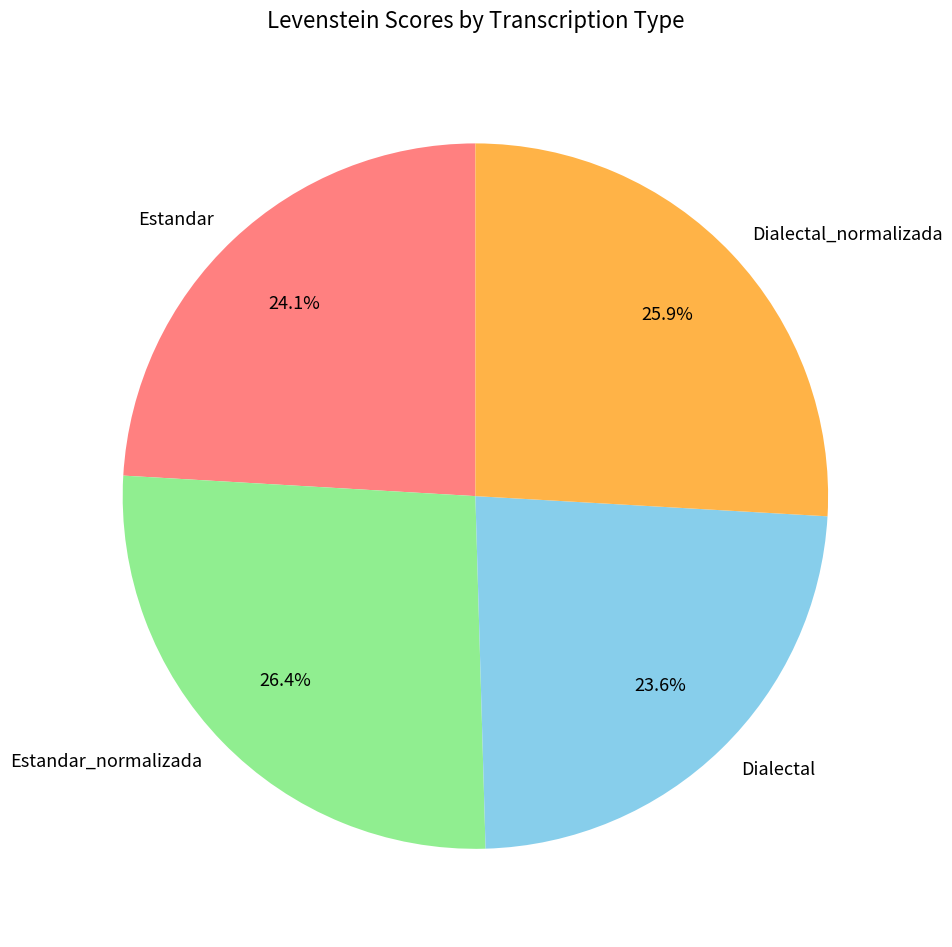

Combined, what portion of the pie is Estandar_normalizada and Dialectal?

50.0%